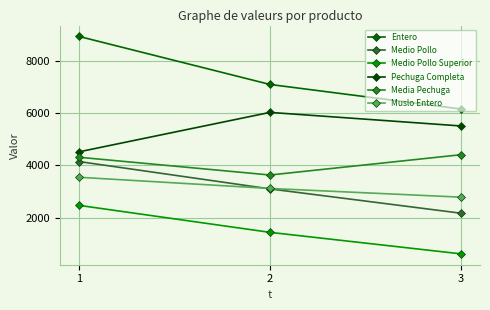

What is the difference between the maximum and second lowest values in the Pechuga Completa series?

516.8